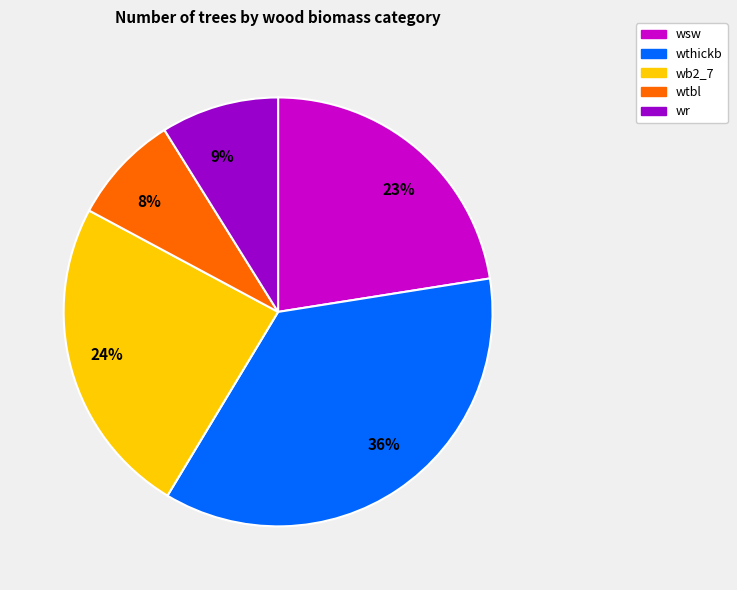

The 9% slice represents 9% of the pie. True or false?

True